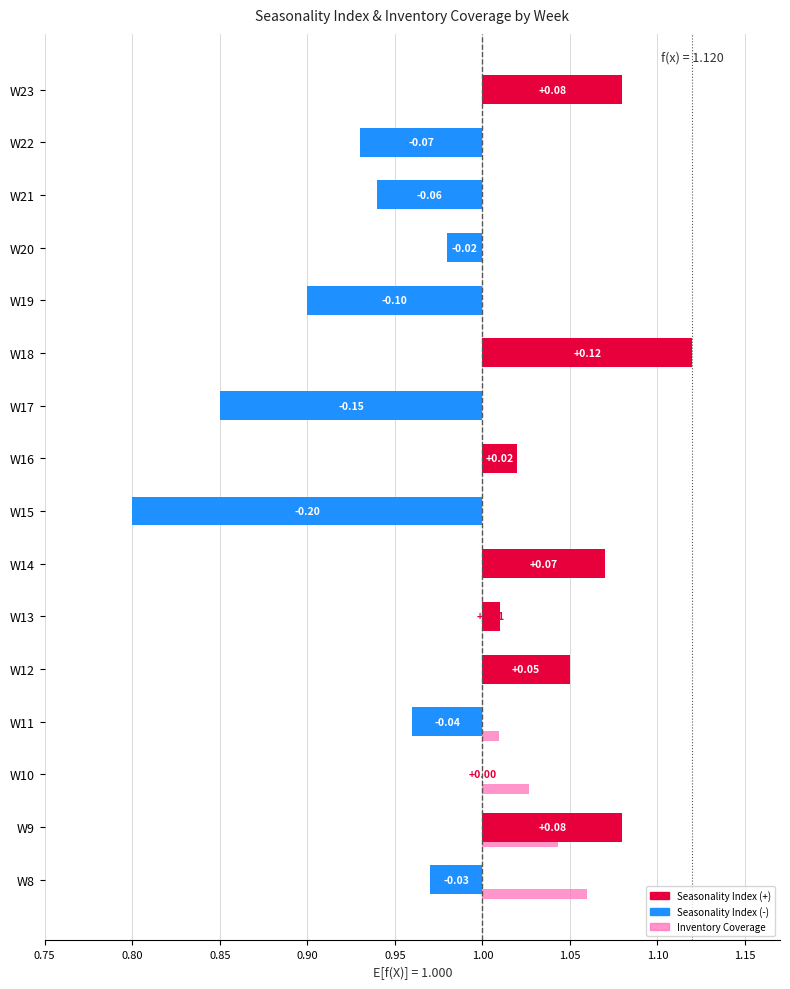

At how many categories does at least one series exceed 0?

10